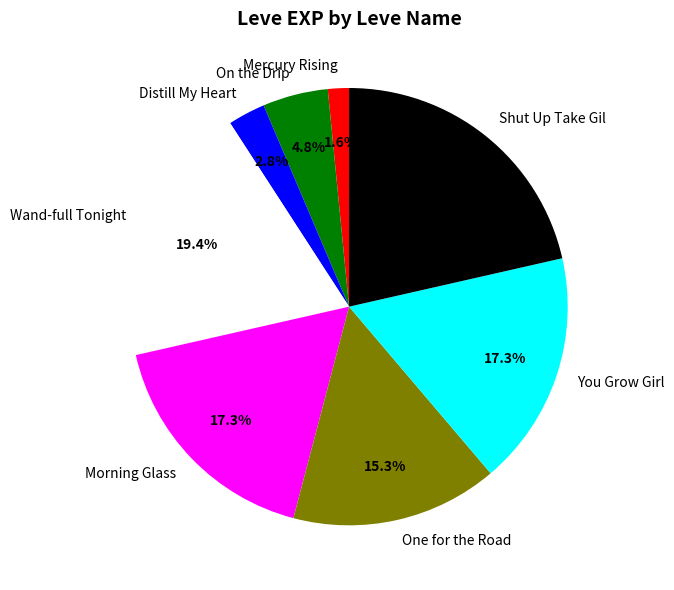

Which slice is the smallest?

Mercury Rising